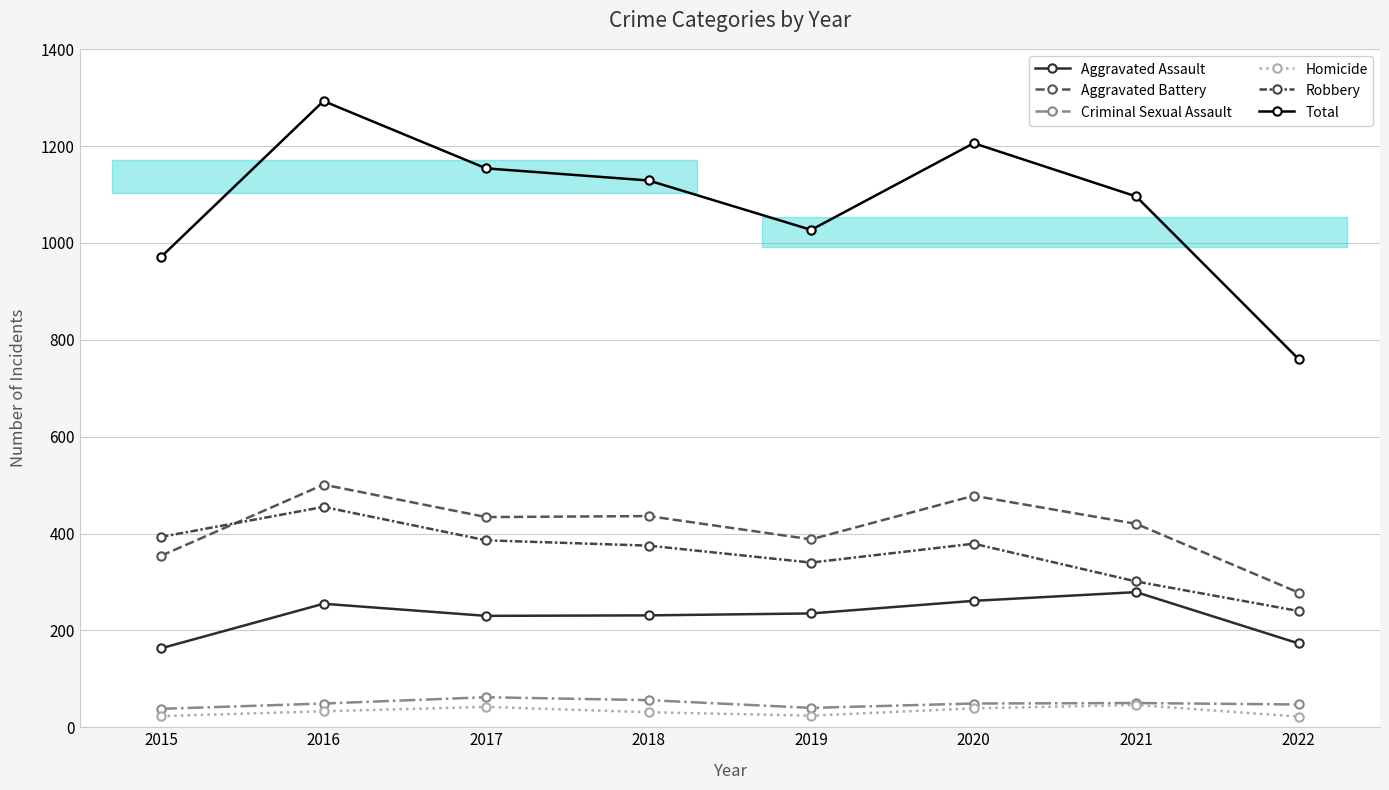

What is the smallest value displayed?

22